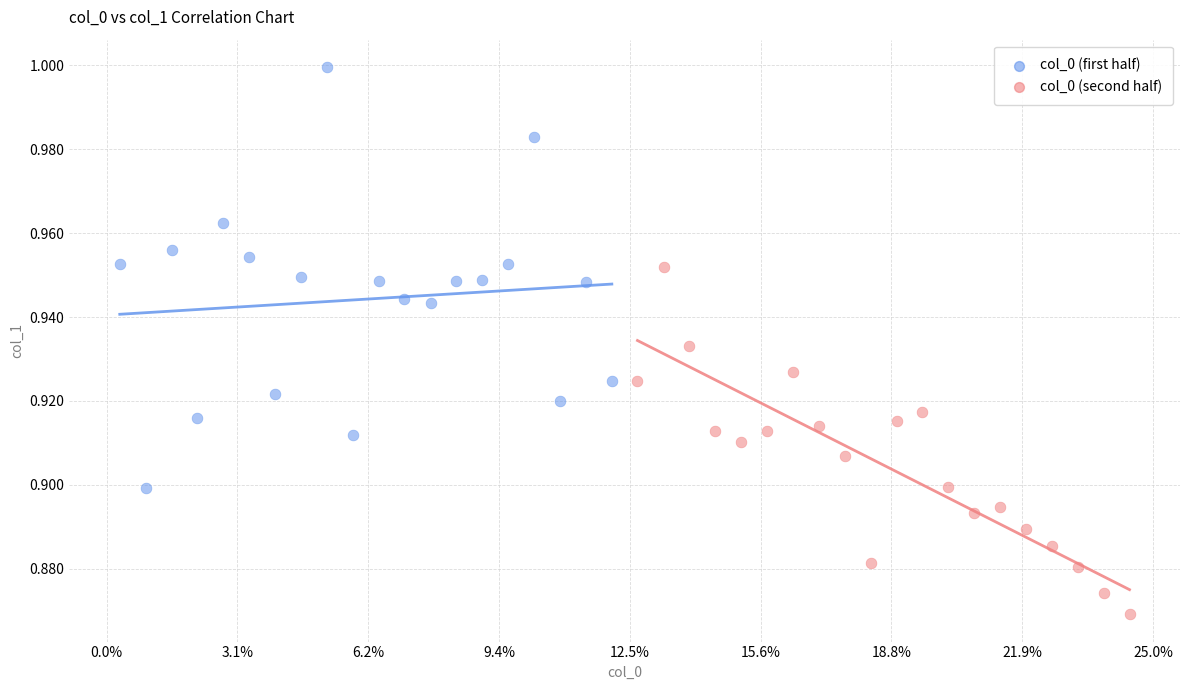

Which series has the largest Y range (max minus min)?

col_0 (first half)